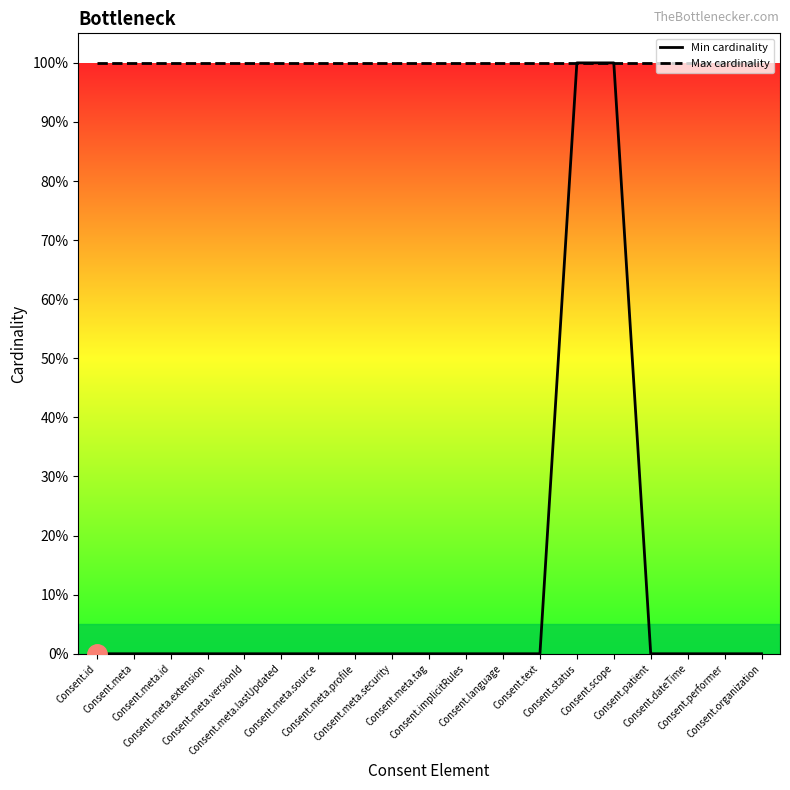

What is the difference between the maximum and second lowest values in the Min cardinality series?

1